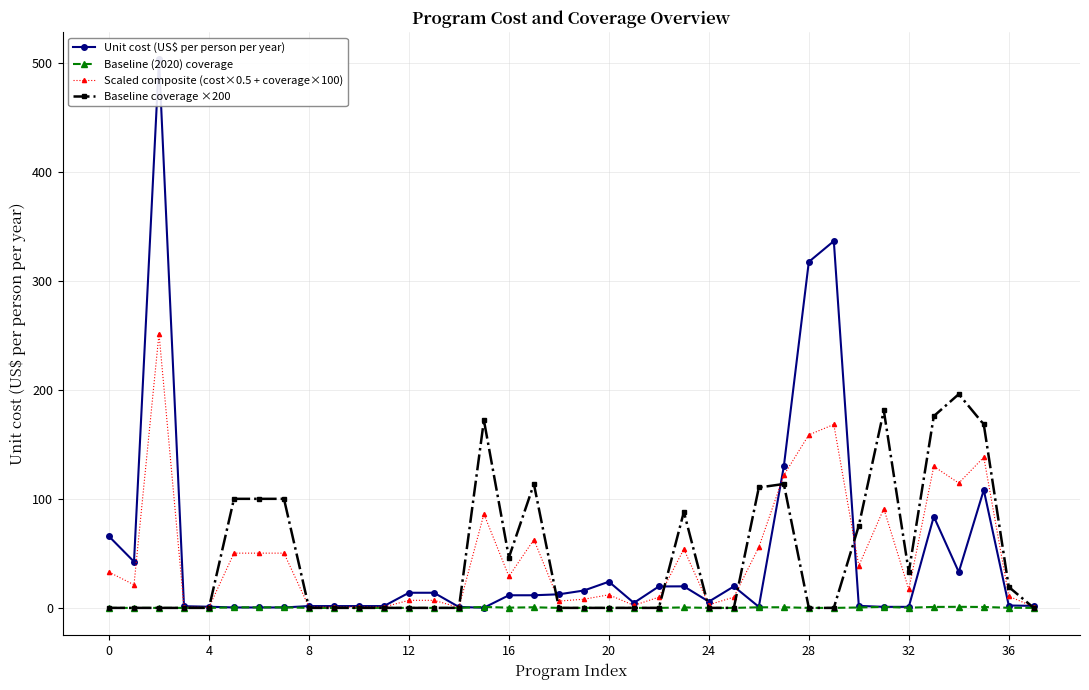

Does the chart display data point markers on the line(s)?

Yes